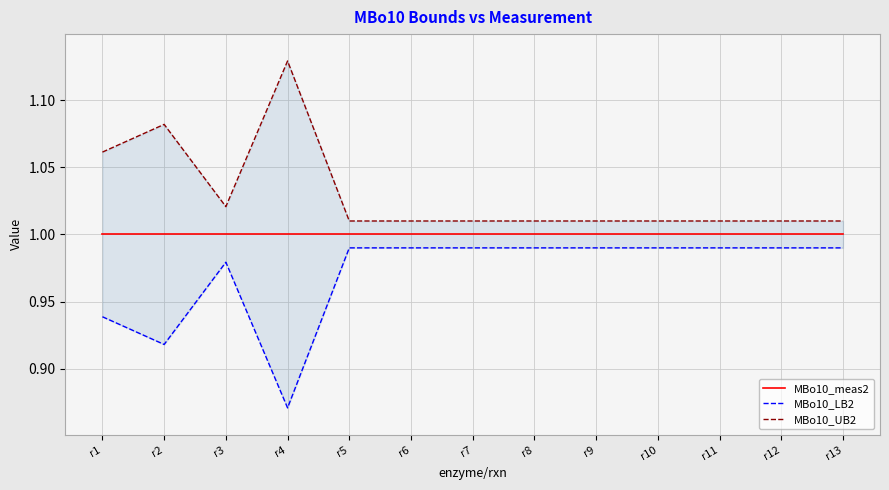

What is the average value of the MBo10_UB2 series?

1.0